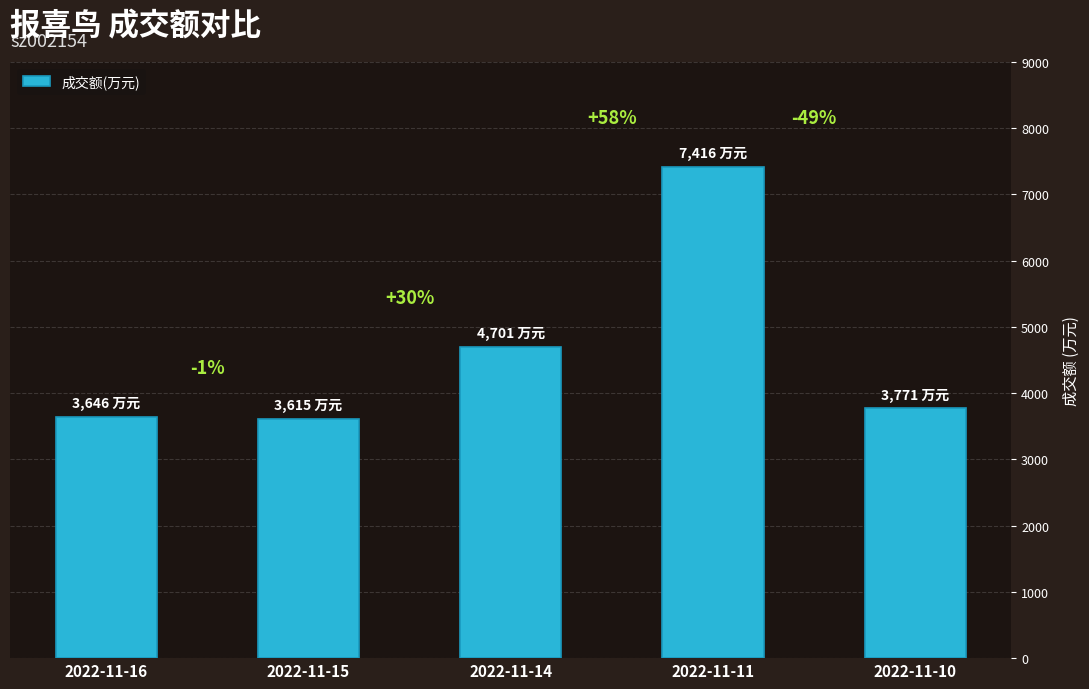

How many bars are there in total?

5